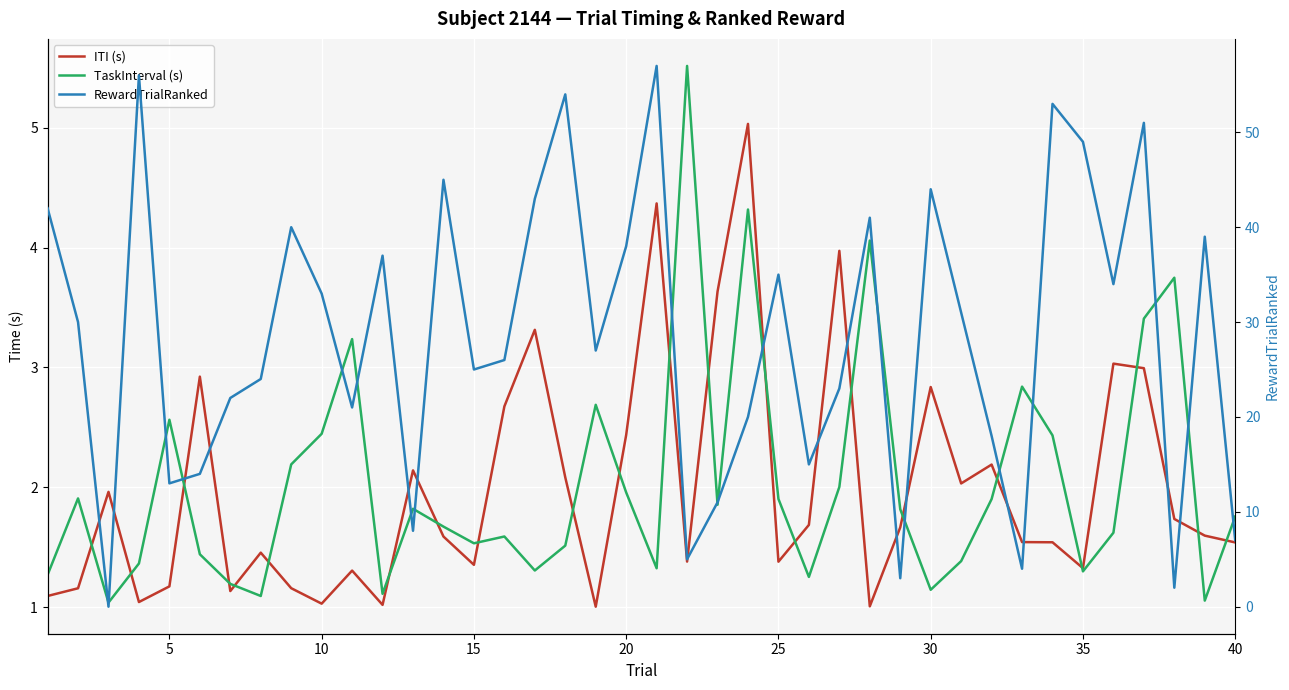

At how many categories does at least one series exceed 49?

5